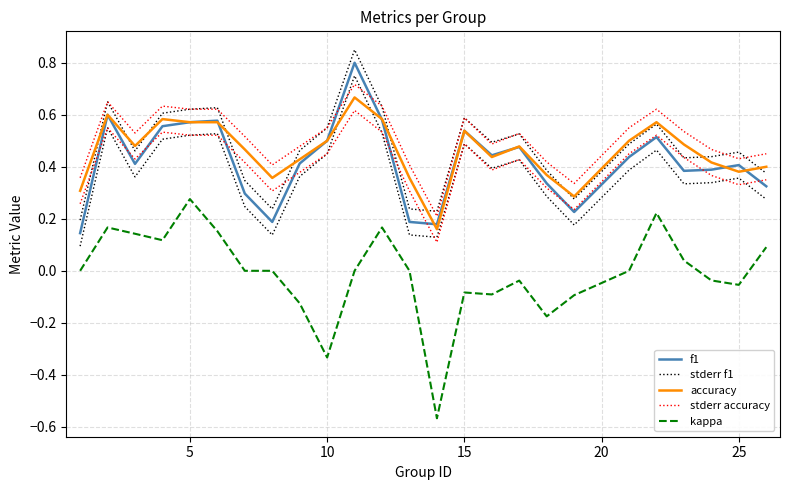

True or false: stderr f1 and f1 intersect in this chart.

False